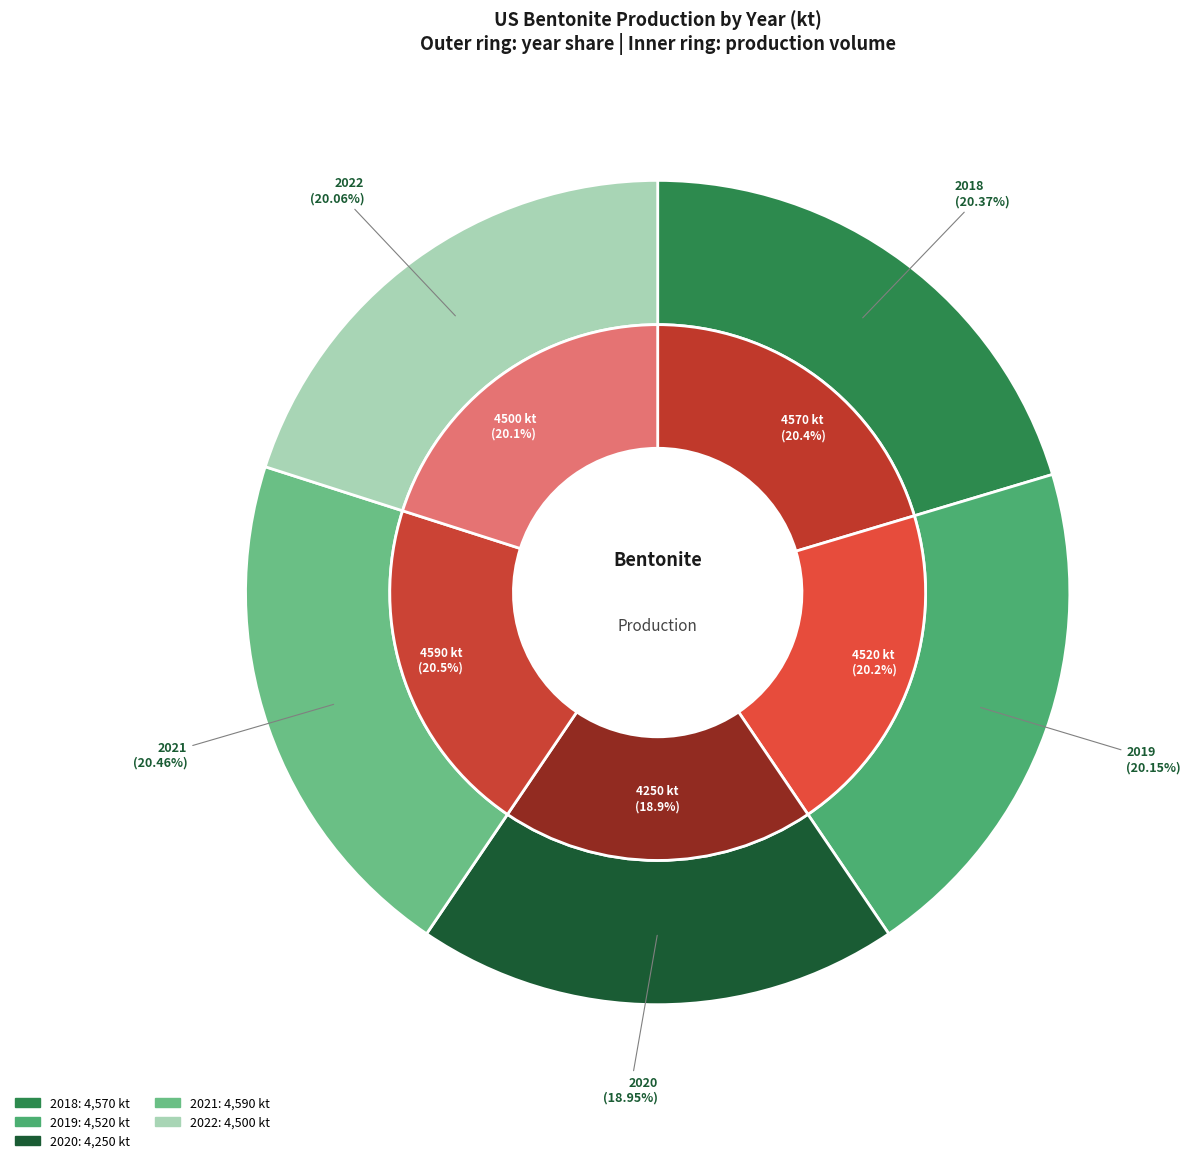

Between 2021 and 2018, which is larger?

2021